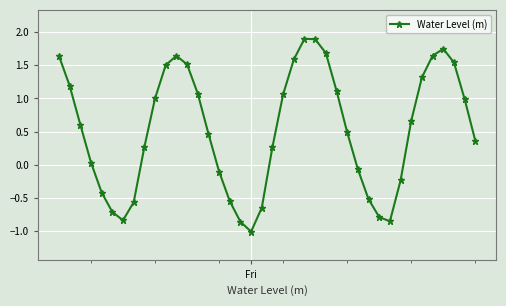

What is the value of the 29th point from the left?

-0.1